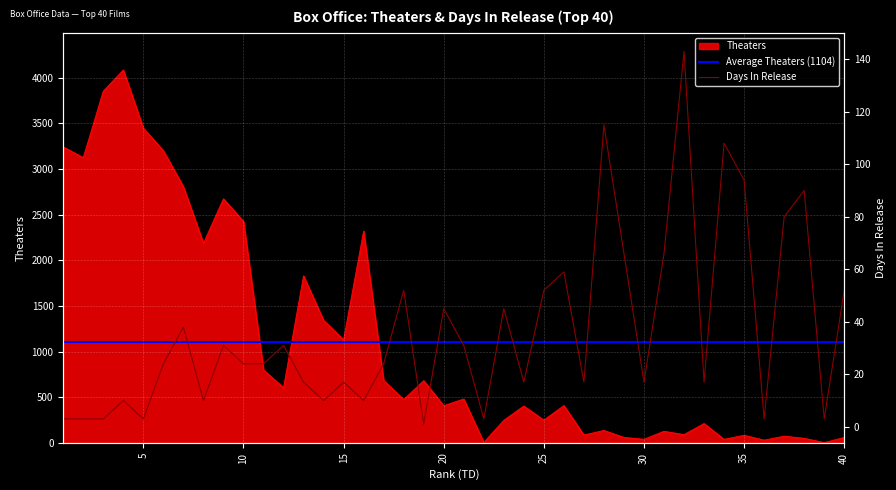

How many intersections are there between Theaters and Days?

8